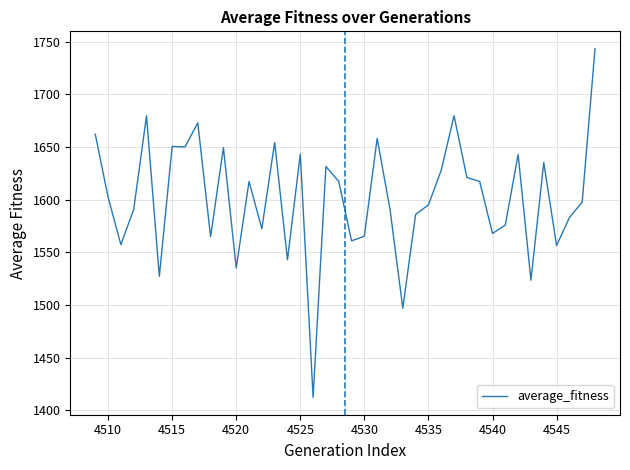

What is the greatest value displayed?

1743.4